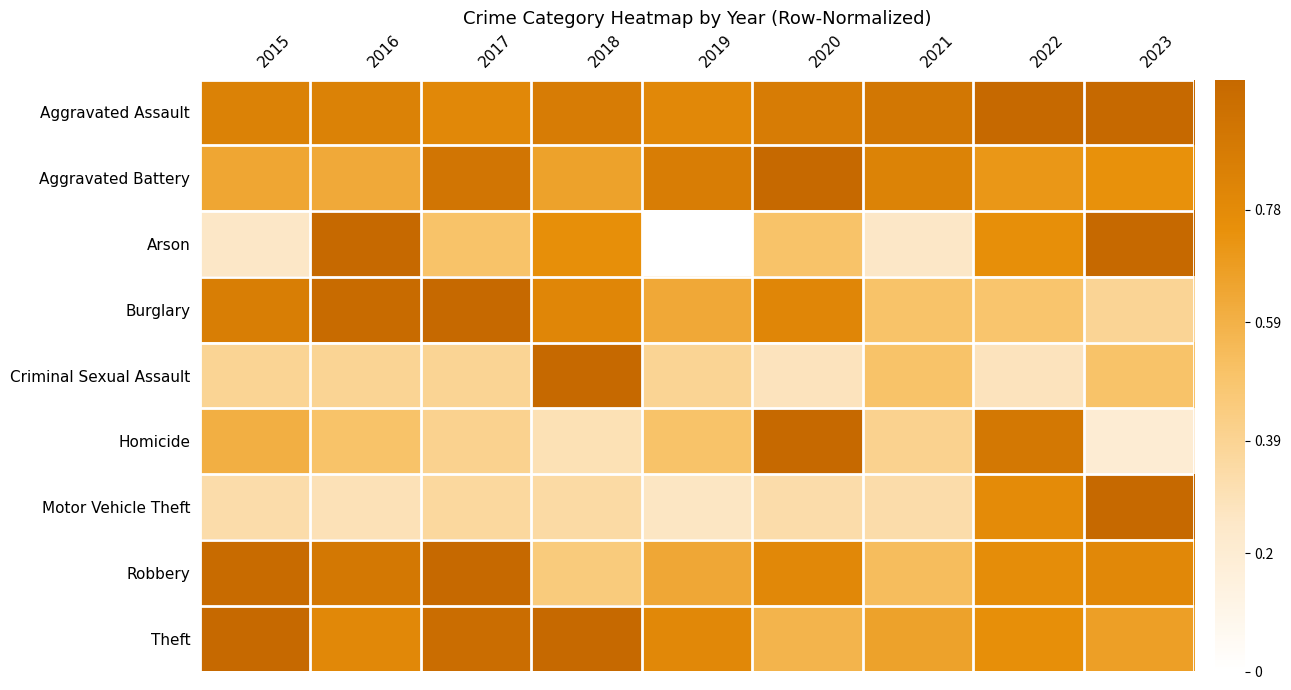

Reading left to right, transcribe all the data shown in this chart.

Aggravated Assault: 2015=0.8	2016=0.8	2017=0.8	2018=0.9	2019=0.8	2020=0.9	2021=0.9	2022=1.0	2023=1.0
Aggravated Battery: 2015=0.6	2016=0.6	2017=0.9	2018=0.7	2019=0.9	2020=1.0	2021=0.8	2022=0.7	2023=0.7
Arson: 2015=0.2	2016=1.0	2017=0.5	2018=0.8	2019=0.0	2020=0.5	2021=0.2	2022=0.8	2023=1.0
Burglary: 2015=0.9	2016=1.0	2017=1.0	2018=0.8	2019=0.6	2020=0.8	2021=0.5	2022=0.5	2023=0.4
Criminal Sexual Assault: 2015=0.4	2016=0.4	2017=0.4	2018=1.0	2019=0.4	2020=0.3	2021=0.5	2022=0.3	2023=0.5
Homicide: 2015=0.6	2016=0.5	2017=0.4	2018=0.3	2019=0.5	2020=1.0	2021=0.4	2022=0.9	2023=0.2
Motor Vehicle Theft: 2015=0.3	2016=0.3	2017=0.4	2018=0.3	2019=0.3	2020=0.3	2021=0.3	2022=0.8	2023=1.0
Robbery: 2015=1.0	2016=0.9	2017=1.0	2018=0.5	2019=0.6	2020=0.8	2021=0.5	2022=0.8	2023=0.8
Theft: 2015=1.0	2016=0.8	2017=1.0	2018=1.0	2019=0.8	2020=0.6	2021=0.7	2022=0.8	2023=0.7